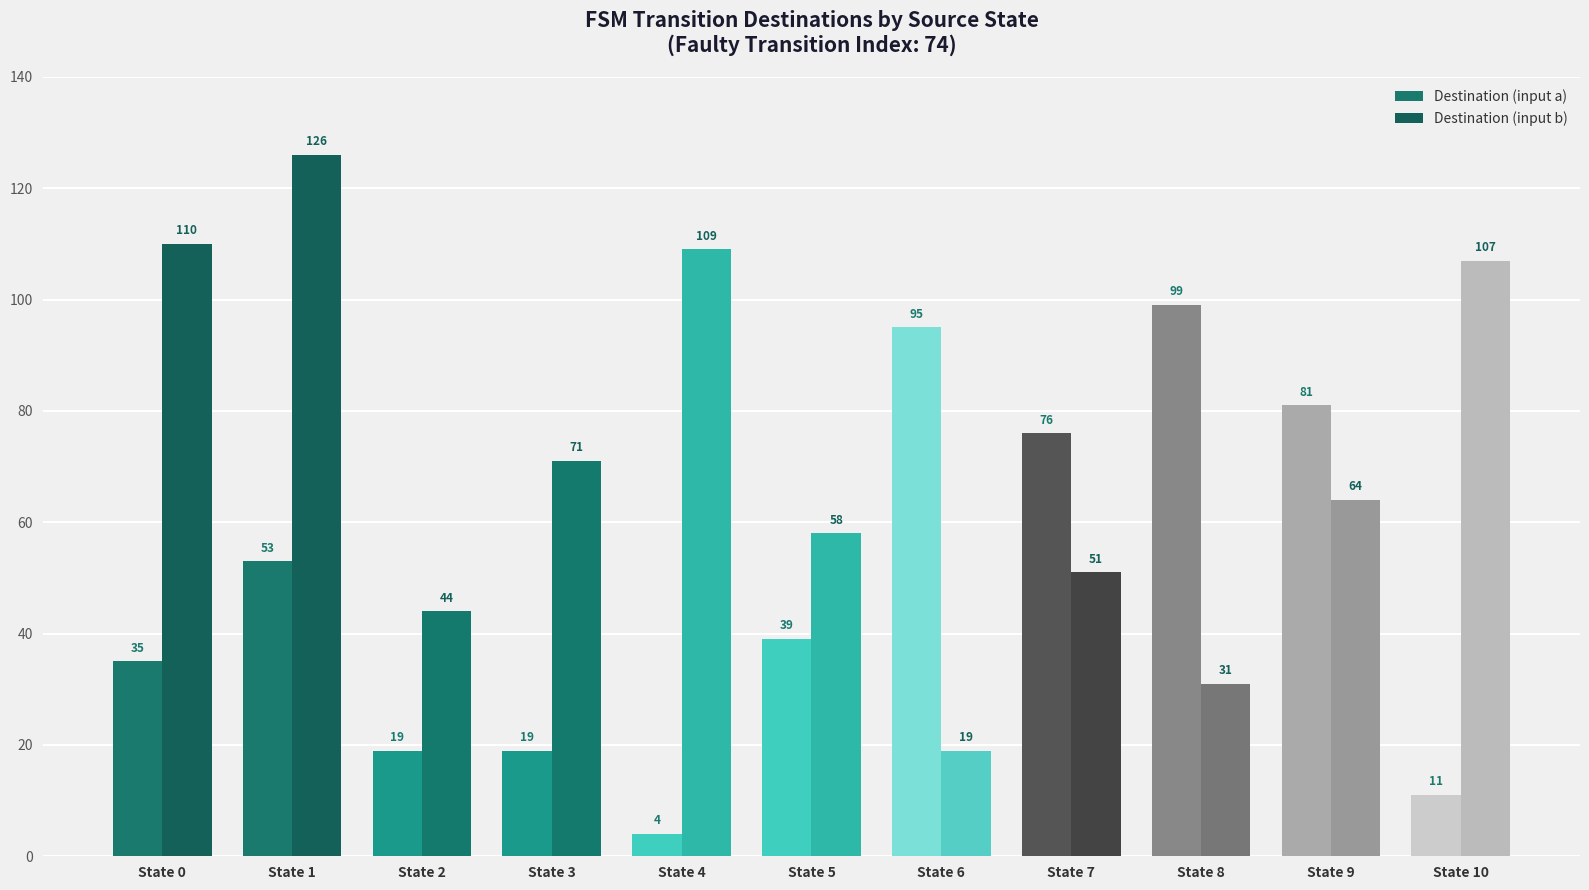

Which category has the highest value in the Destination (input b) series?

State 1